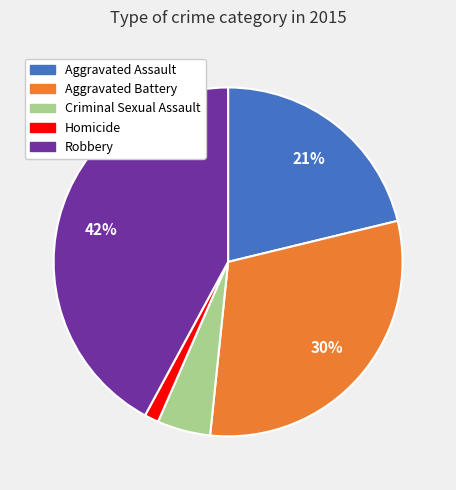

Which has a higher value, Aggravated Assault or Criminal Sexual Assault?

Aggravated Assault